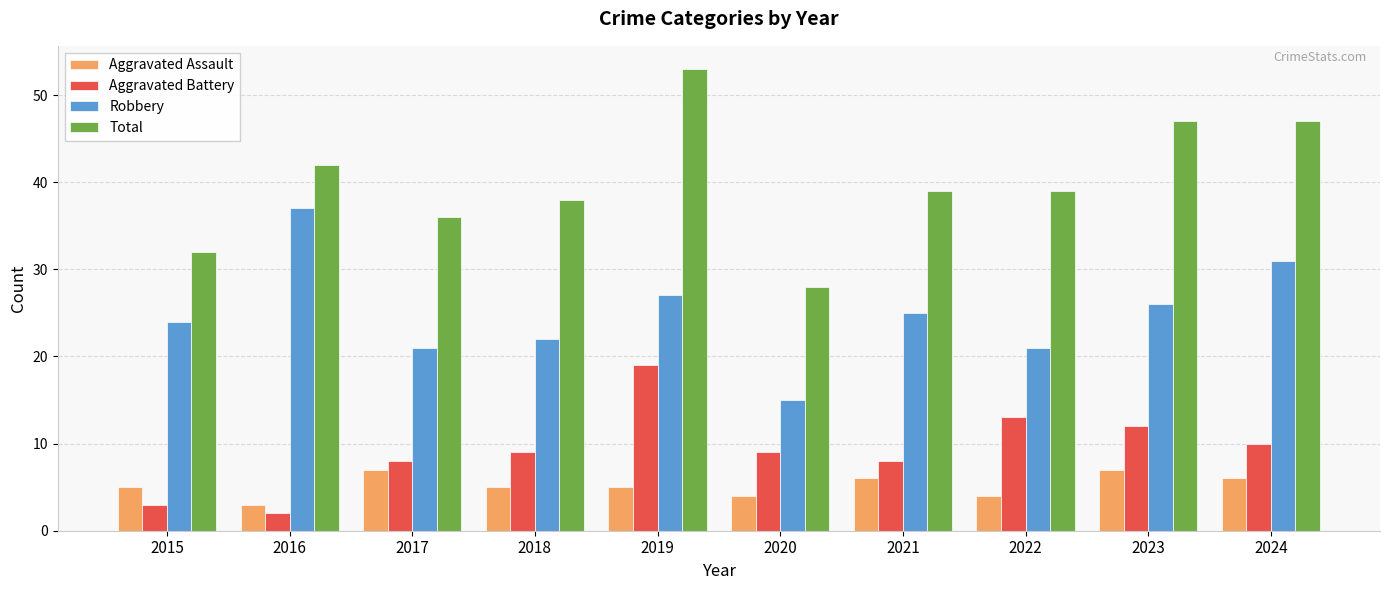

How many series are shown in this chart?

4